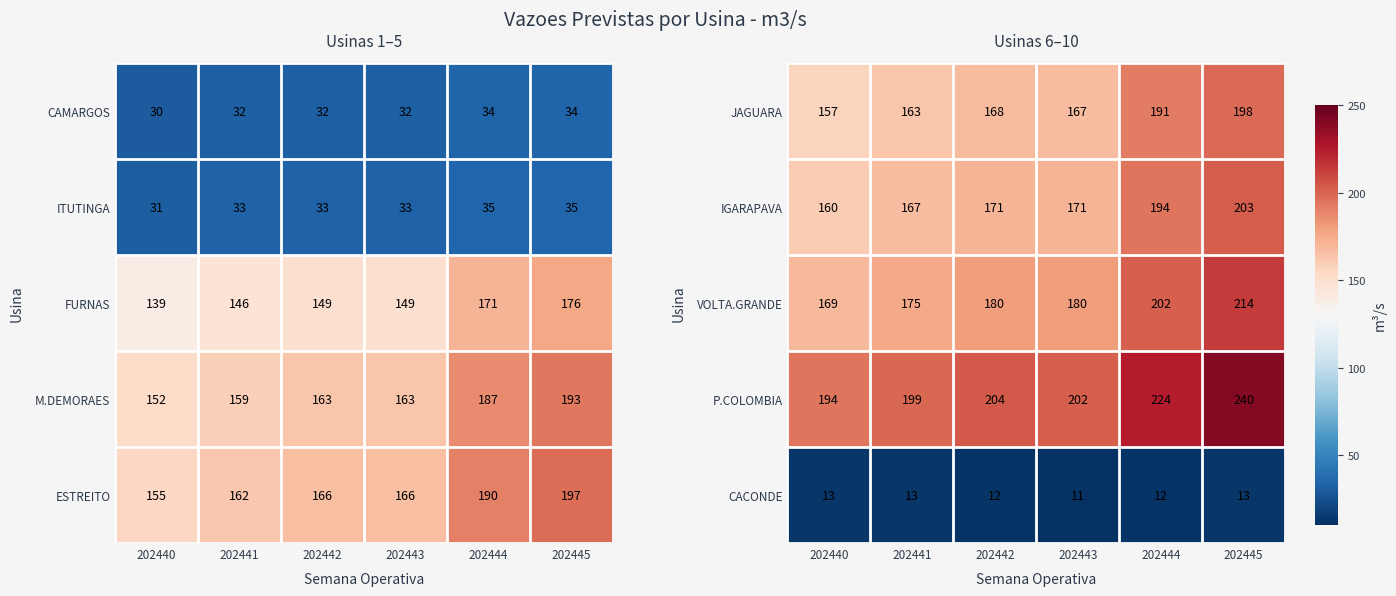

What is the highest value of the P.COLOMBIA series?

240